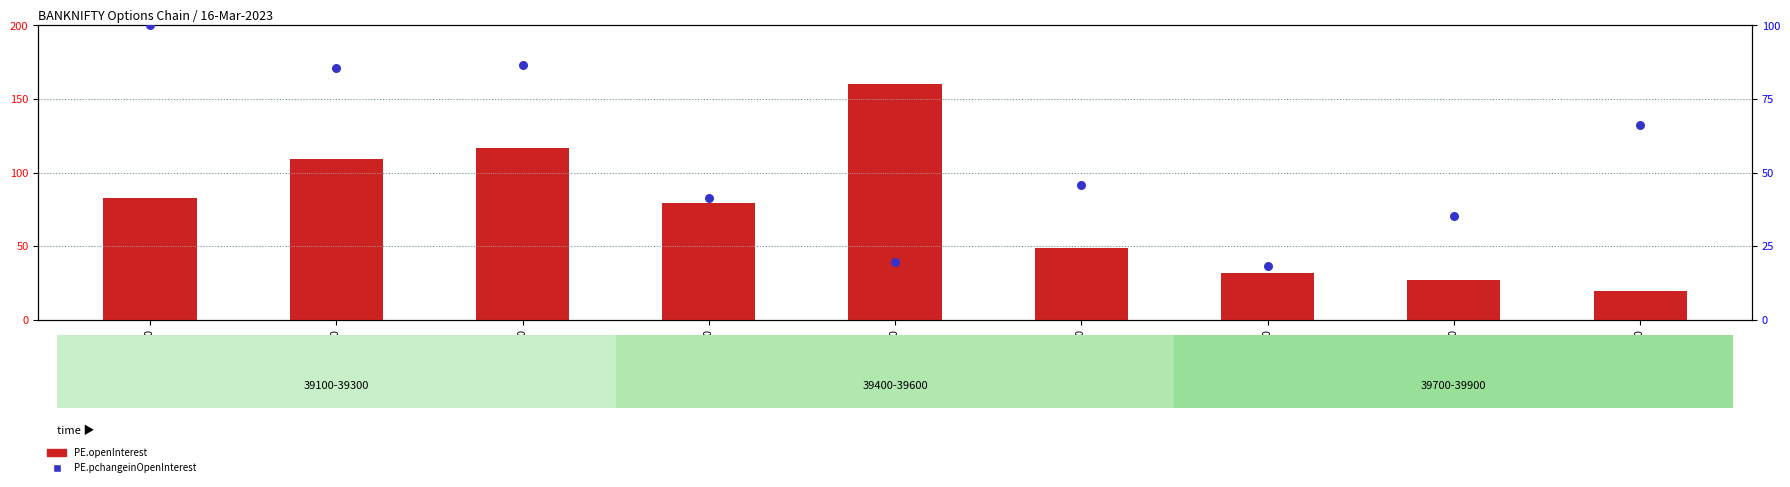

Which series has the largest Y range (max minus min)?

PE.openInterest